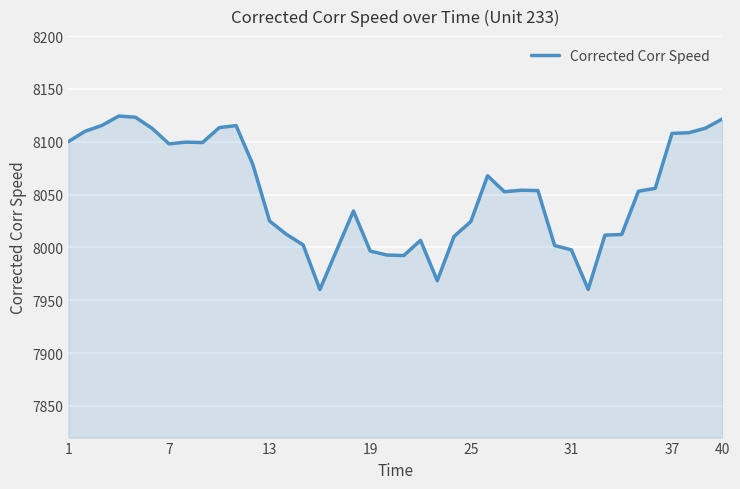

What is the maximum value shown in the chart?

8124.3